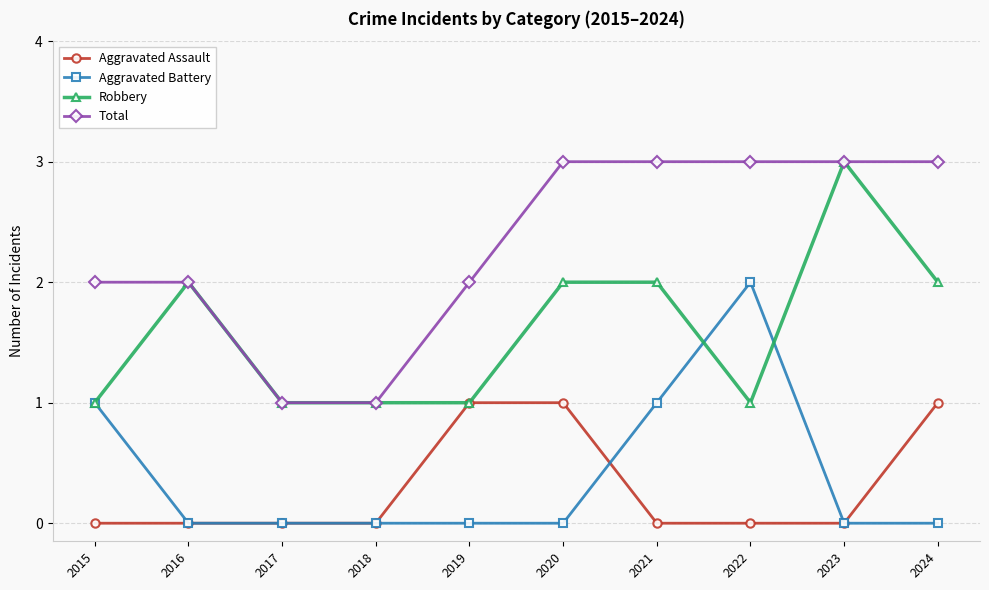

Which category has the highest value in the Robbery series?

2023